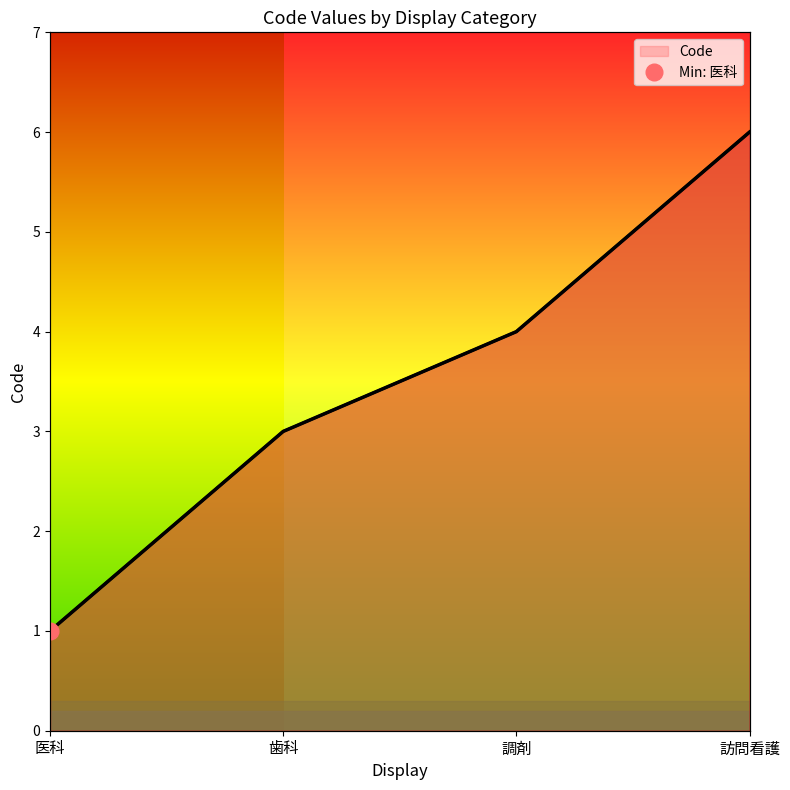

List the labels in order of value, largest first.

訪問看護, 調剤, 歯科, 医科